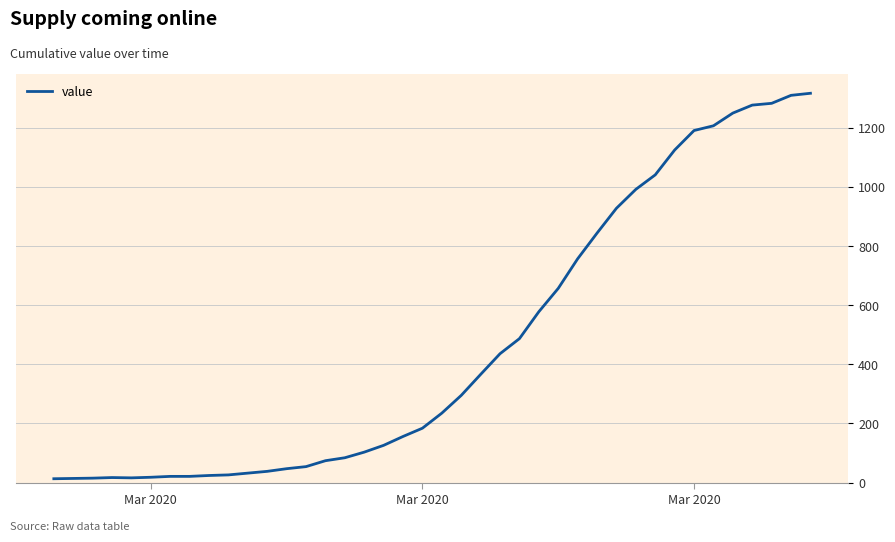

What is the maximum value shown in the chart?

1317